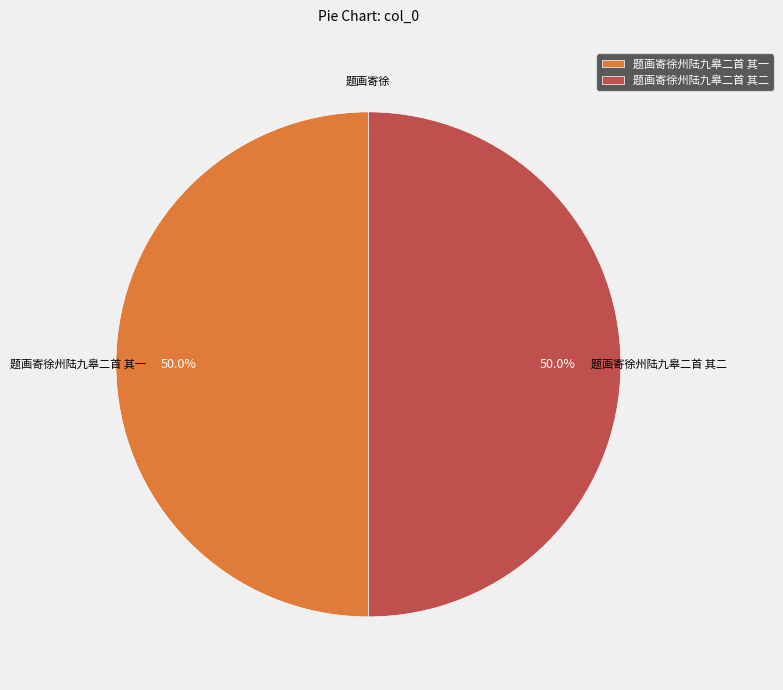

What percentage is the 题画寄徐州陆九皋二首 其一 slice, to the nearest percent?

50%